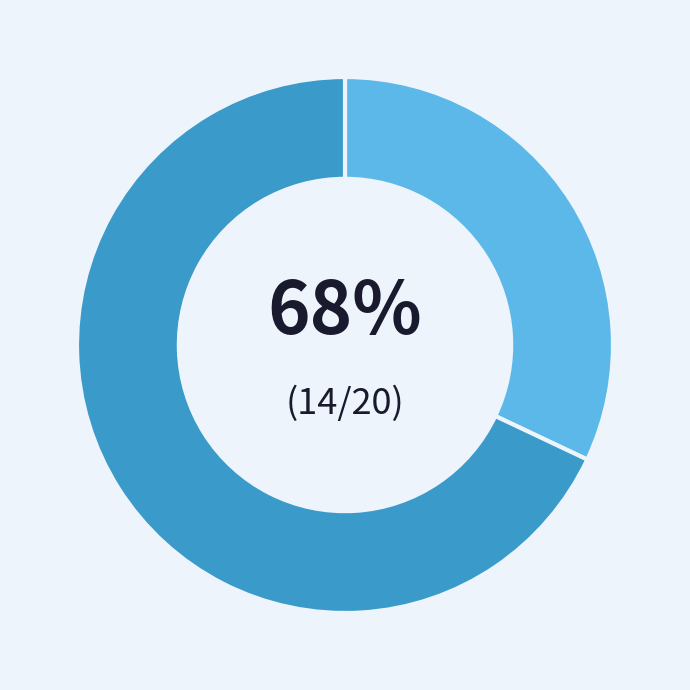

Does any single category account for the majority?

Yes